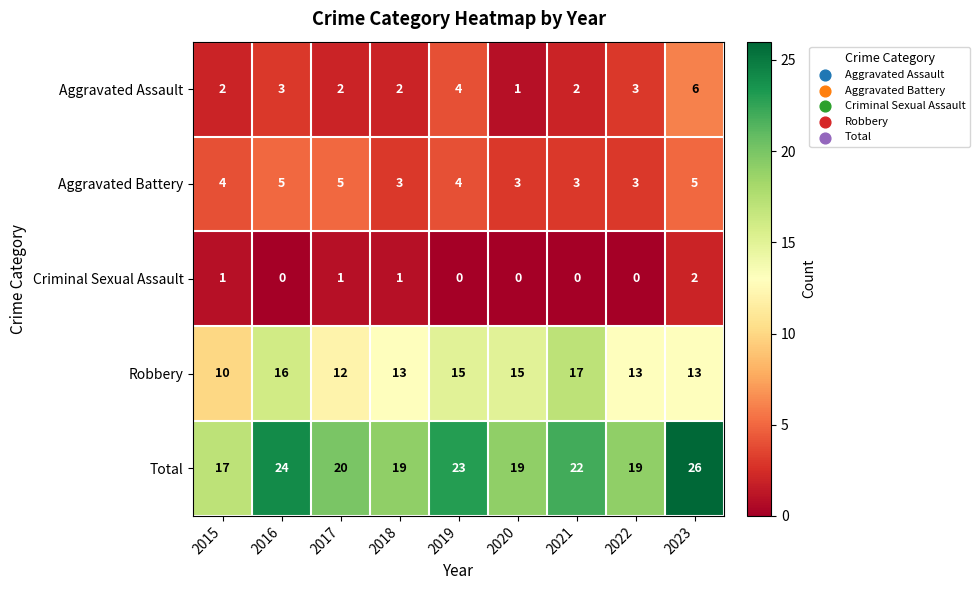

Which series has the largest range (max minus min)?

Total